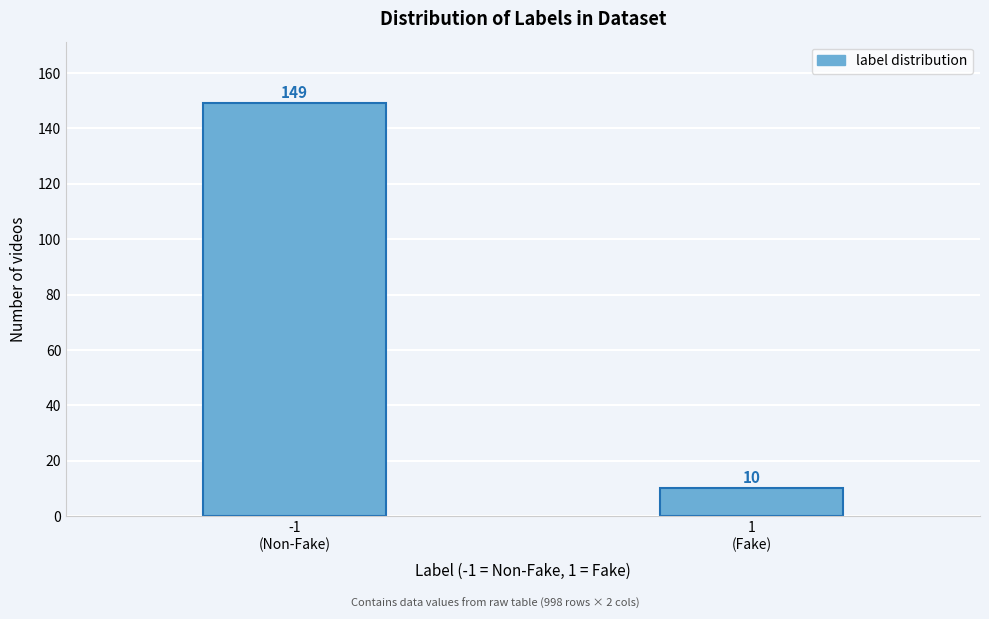

Reading left to right, list all the values displayed in this chart.

149	10